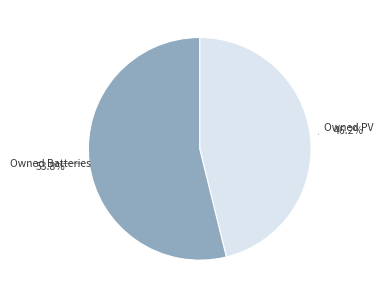

Is there a majority slice in this chart?

Yes